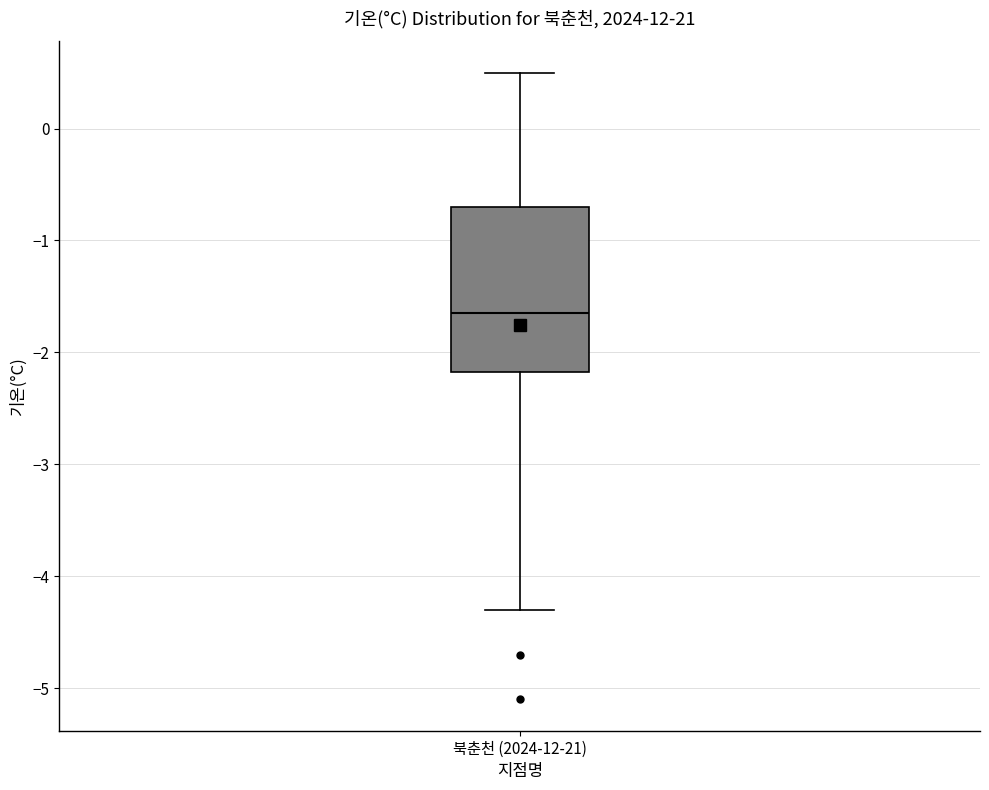

Read this box plot against the y-axis: the position of the median line, the range covered by the box, and the ends of both whiskers. The values are not printed on the chart, so give them approximately, as read against the axis.

median -1.6, box -2.2 to -0.7, whiskers -4.3 to 0.5